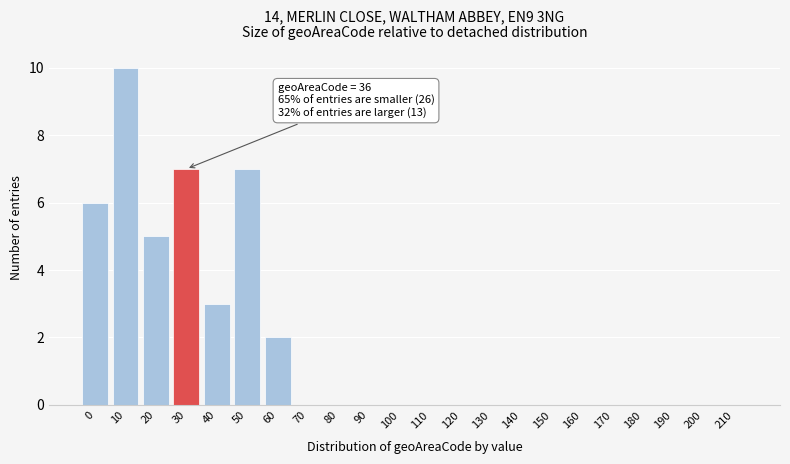

Reading right to left, list all the values displayed in this chart.

210=0	200=0	190=0	180=0	170=0	160=0	150=0	140=0	130=0	120=0	110=0	100=0	90=0	80=0	70=0	60=2	50=7	40=3	30=7	20=5	10=10	0=6